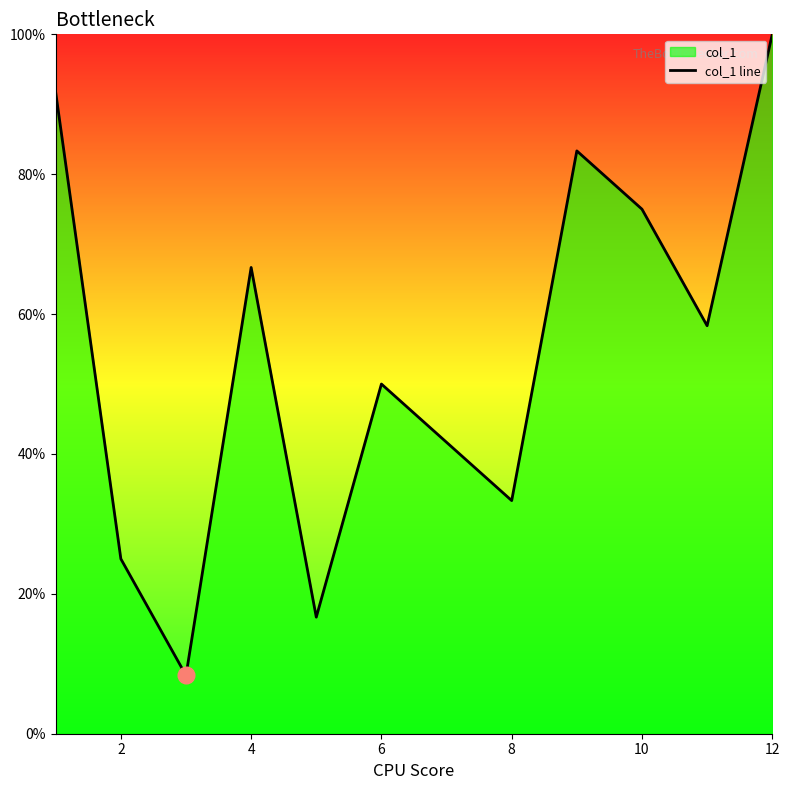

How many series are shown in this chart?

1